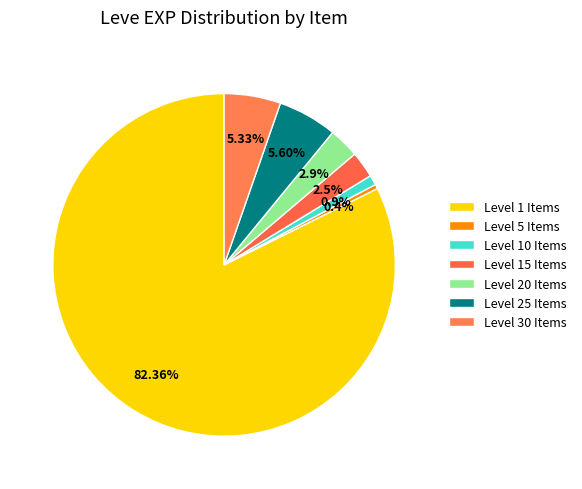

Count the number of slices in the pie.

7